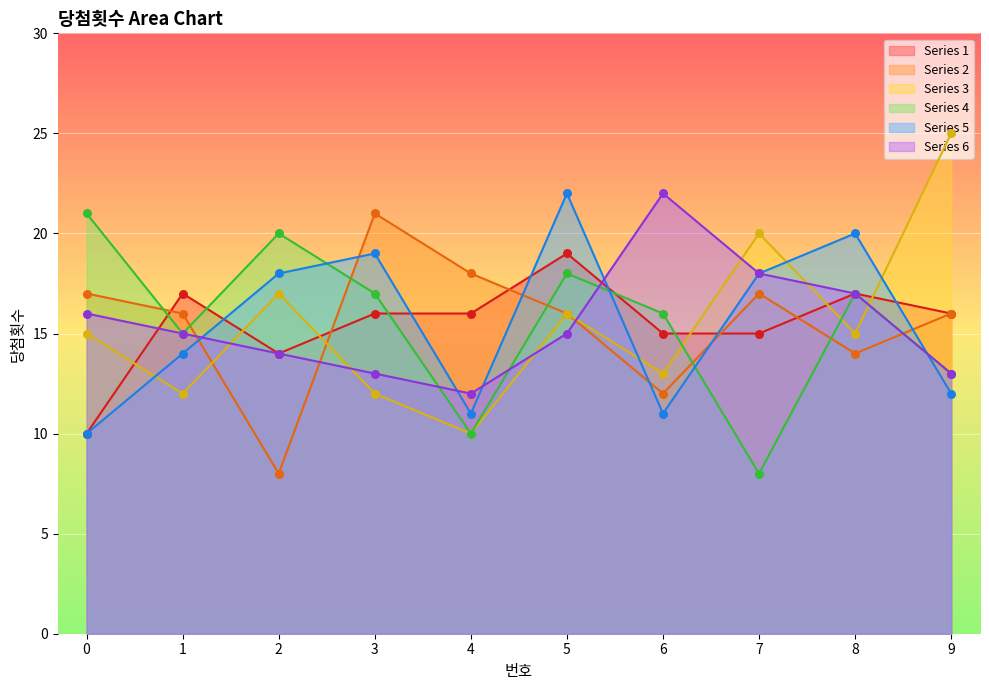

Is the value of Series 1 at 5 greater than the value of Series 5 at 6?

Yes